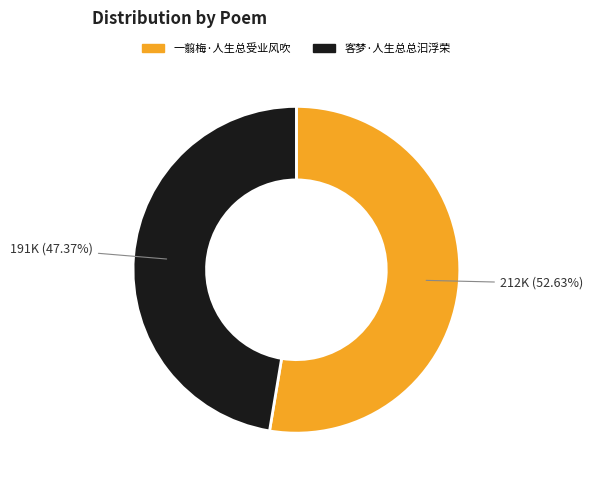

What percentage is NOT represented by 客梦·人生总总汩浮荣?

52.6%